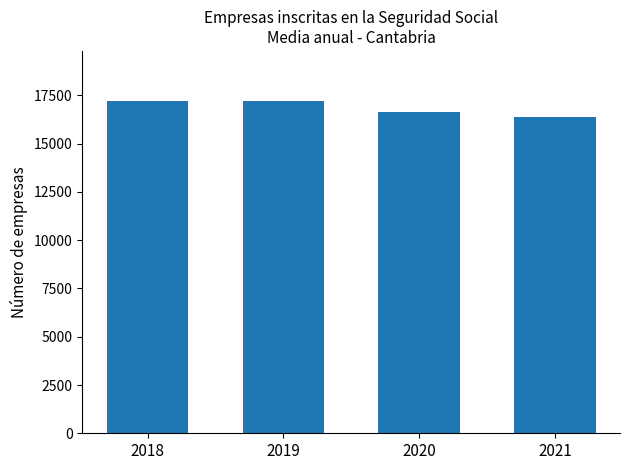

What is the greatest value displayed?

17221.3